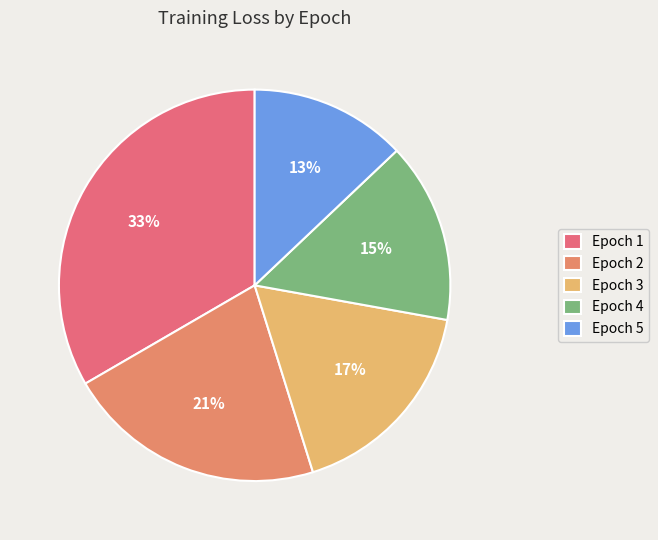

Count the number of slices in the pie.

5